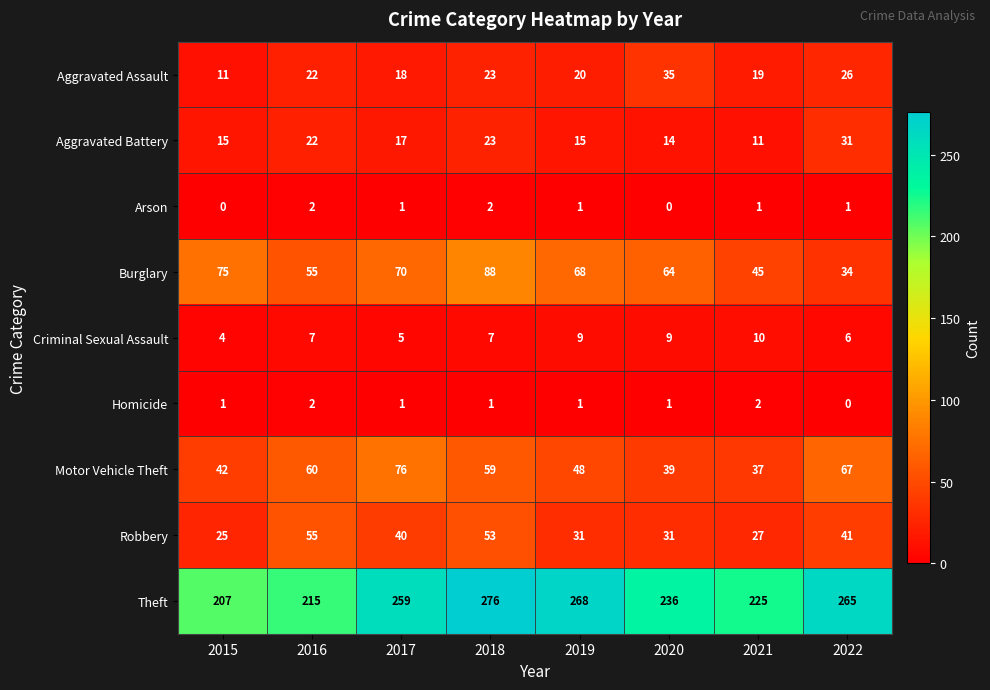

Rank the categories by Theft value from highest to lowest.

2018, 2019, 2022, 2017, 2020, 2021, 2016, 2015